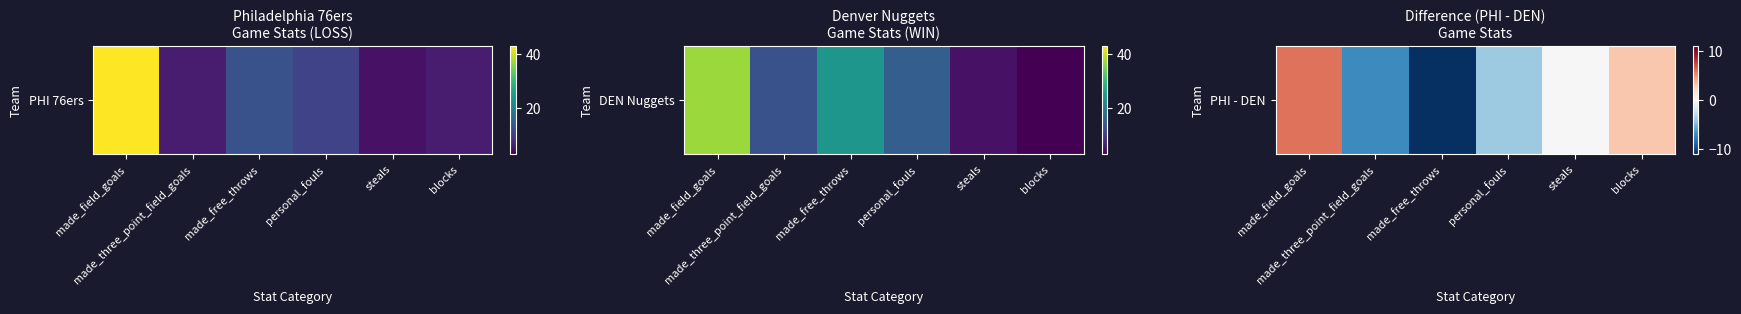

Rank the categories by value from highest to lowest.

made_field_goals, blocks, steals, personal_fouls, made_three_point_field_goals, made_free_throws